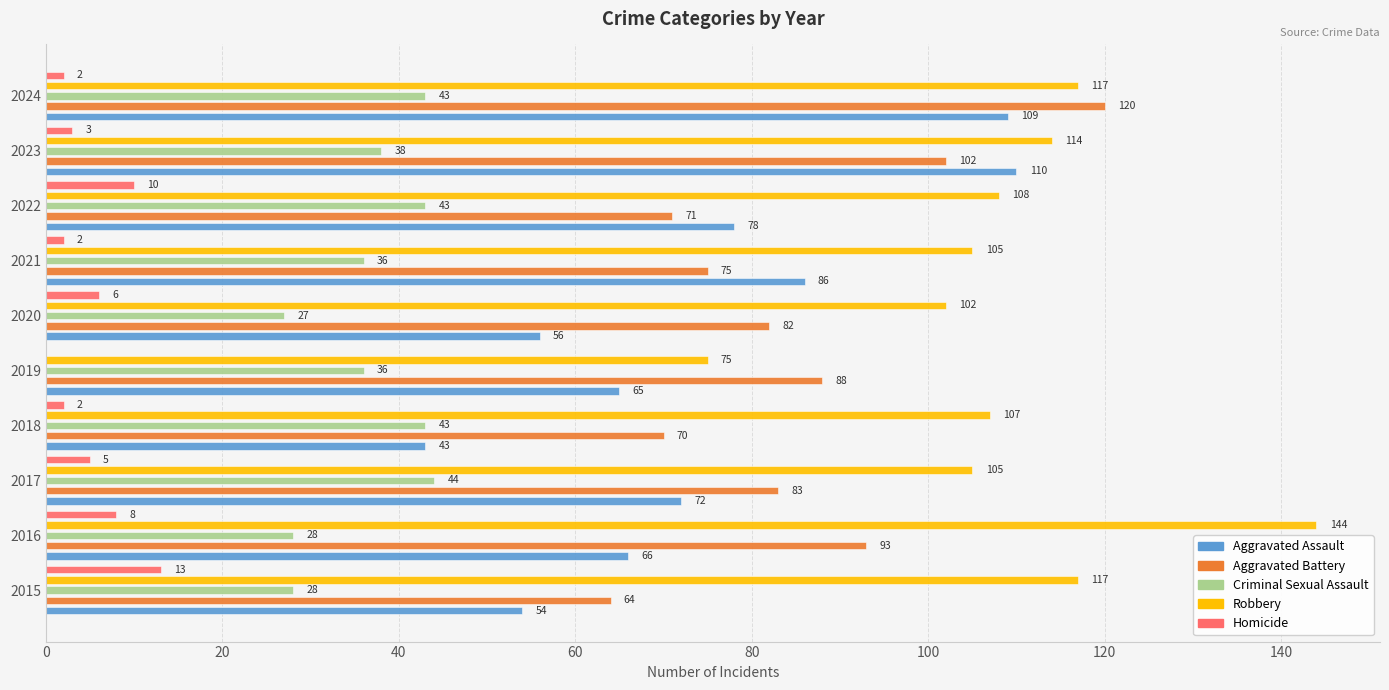

What is the value of the Aggravated Assault bar at the 10th from the left?

109